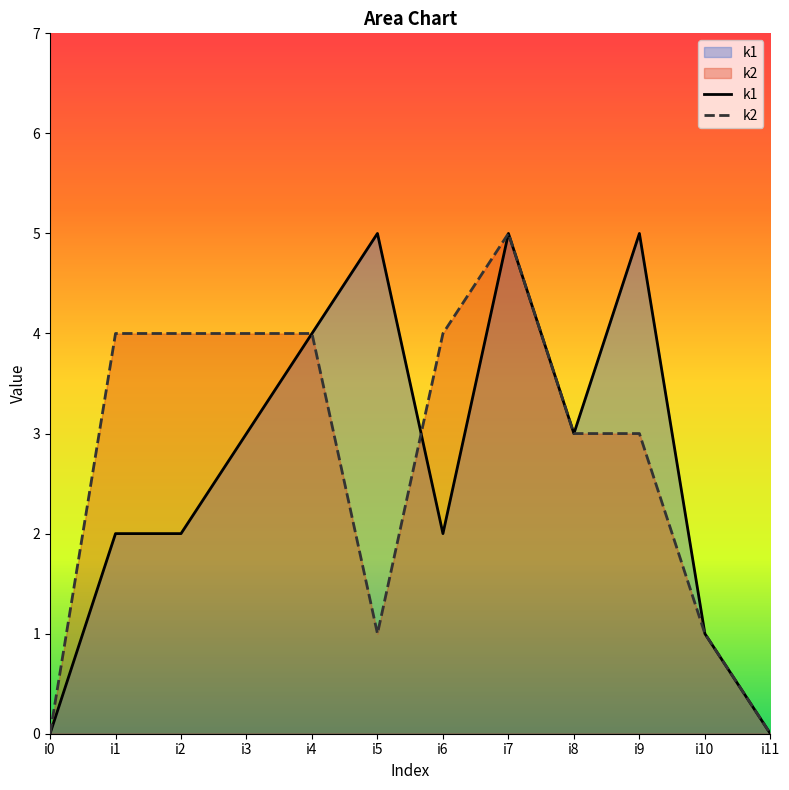

The value of k2 at i2 is 4. True or false?

True